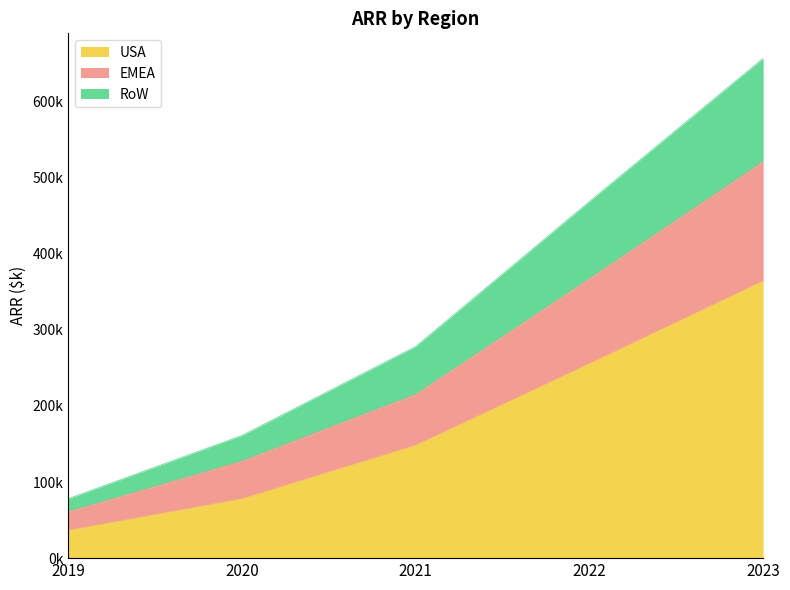

Between 2020 and 2023, which is larger?

2023